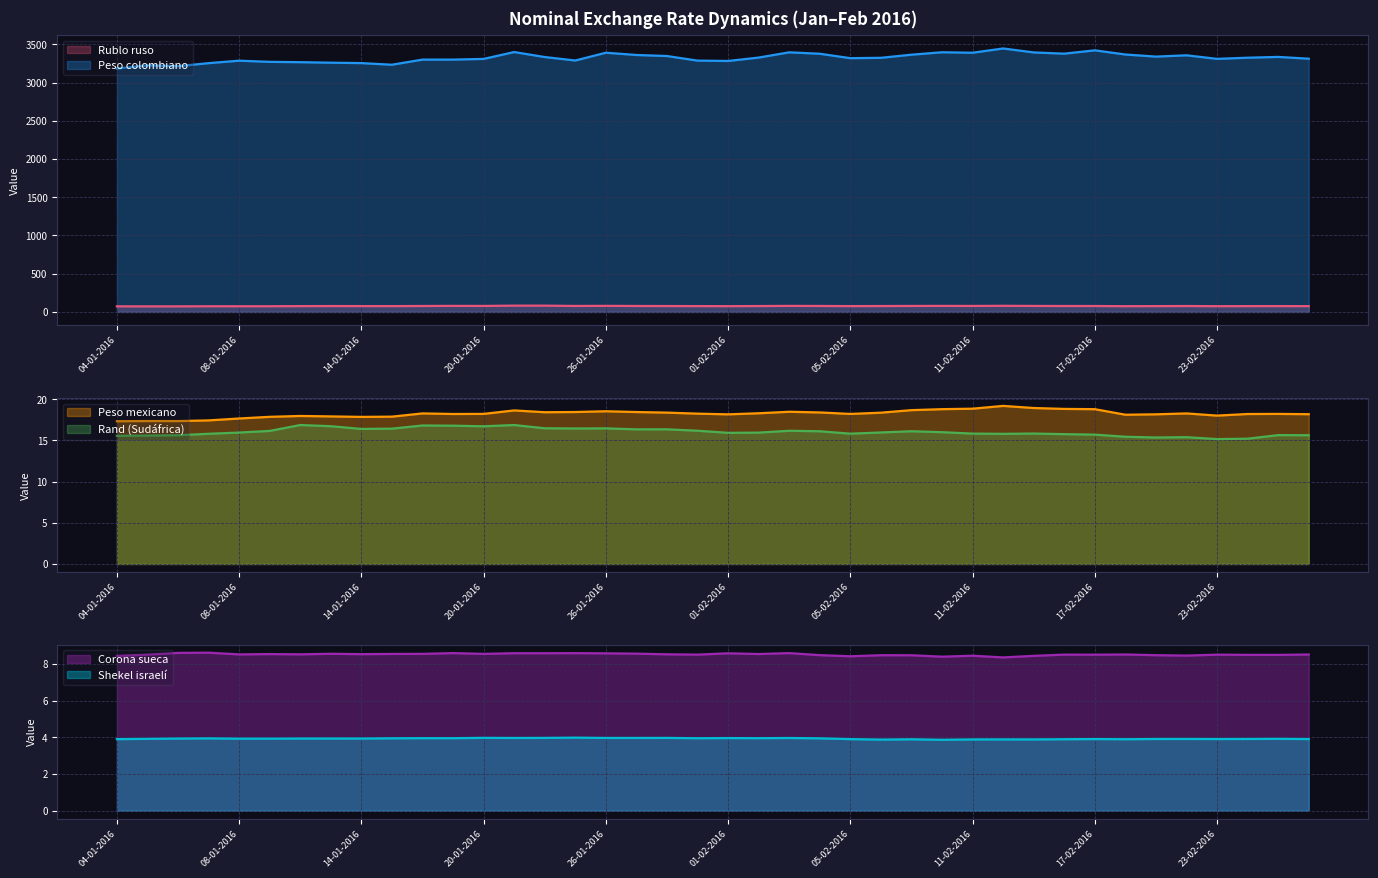

Between 01-02-2016 and 24-02-2016, which series saw the biggest shift?

Peso colombiano